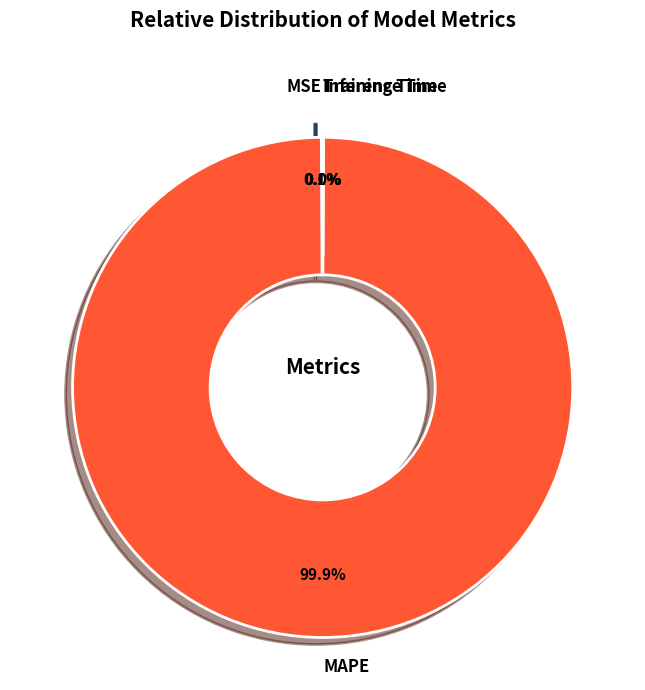

To the nearest percent, what is the difference between the largest and smallest slice percentages?

100%